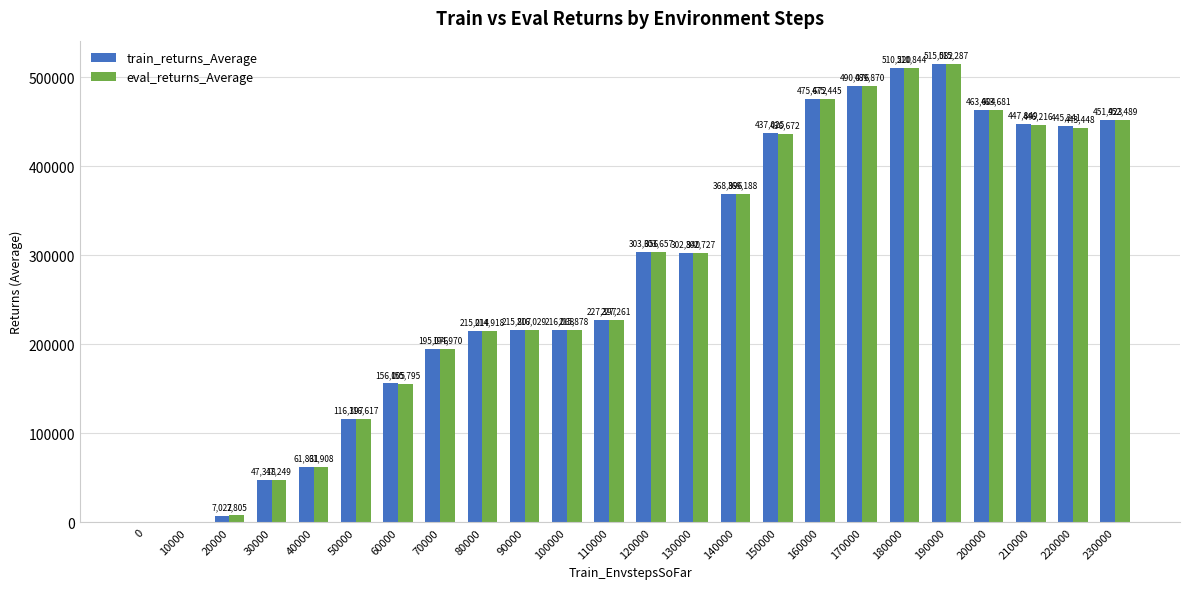

Which series has the largest range (max minus min)?

eval_returns_Average